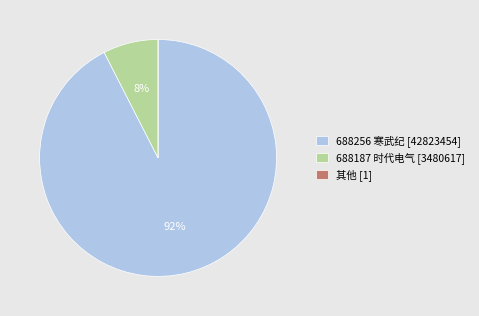

Combined, do 688256 寒武纪 [42823454] and 688187 时代电气 [3480617] account for over 50%?

Yes